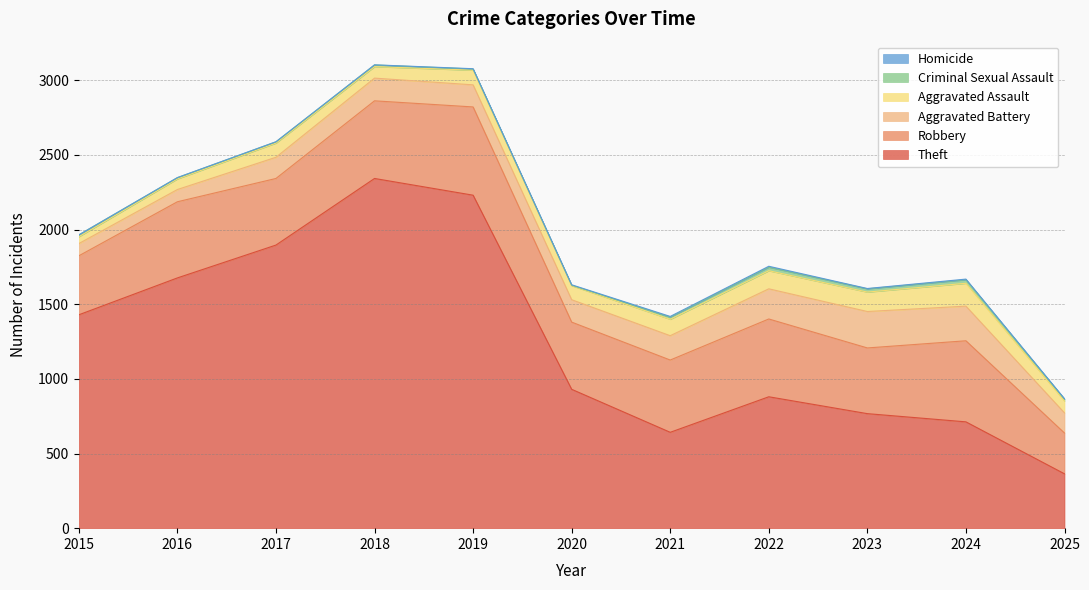

What are all the series names shown in the legend?

Theft, Robbery, Aggravated Battery, Aggravated Assault, Criminal Sexual Assault, Homicide